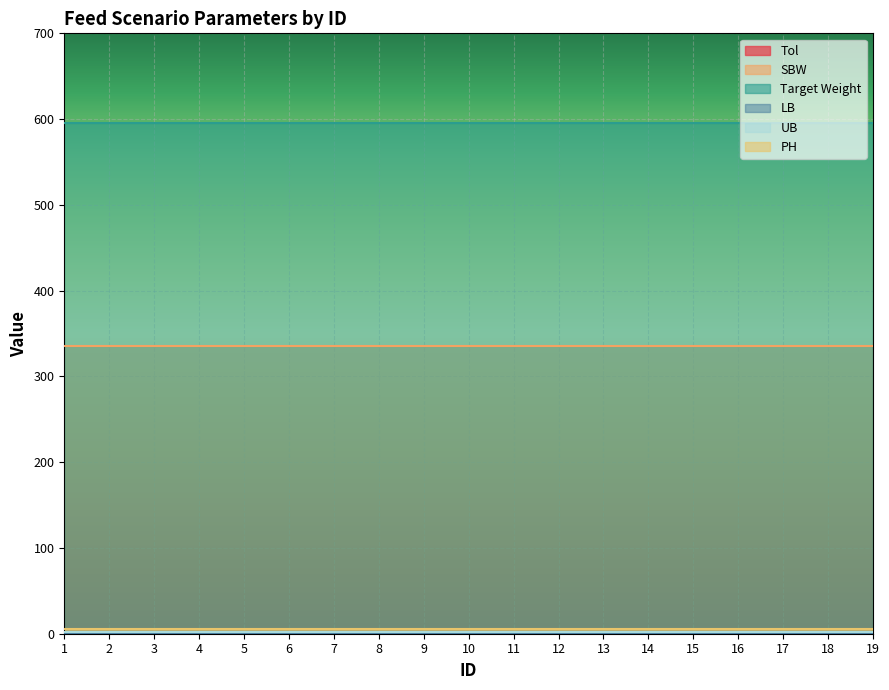

List the labels in order of SBW value, smallest first.

1, 2, 3, 4, 5, 6, 7, 8, 9, 10, 11, 12, 13, 14, 15, 16, 17, 18, 19